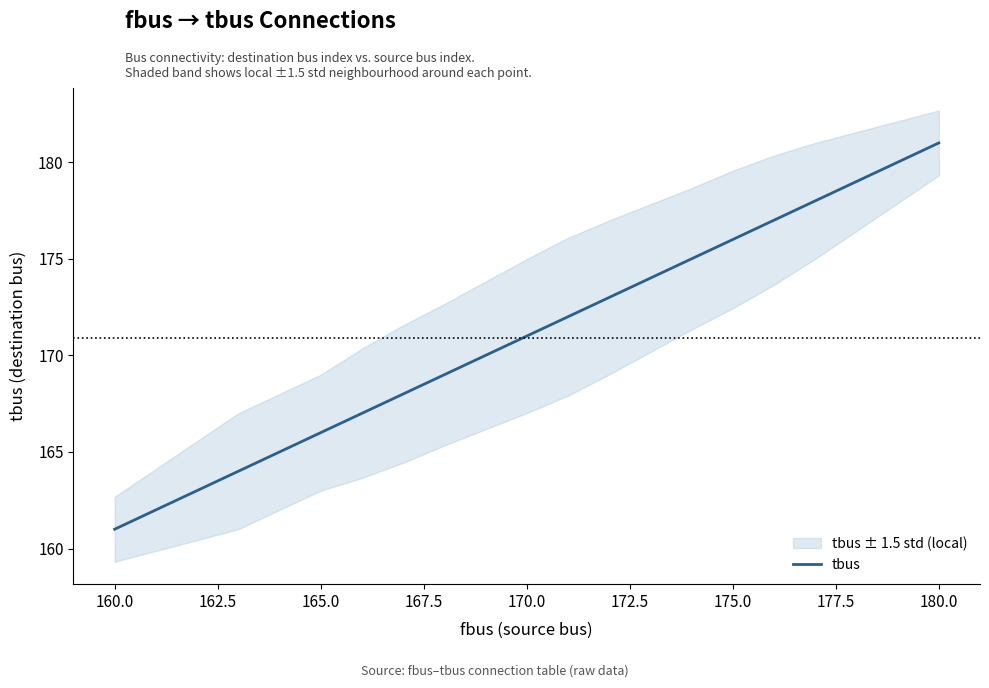

Which category has the lowest value in the tbus series?

160.0